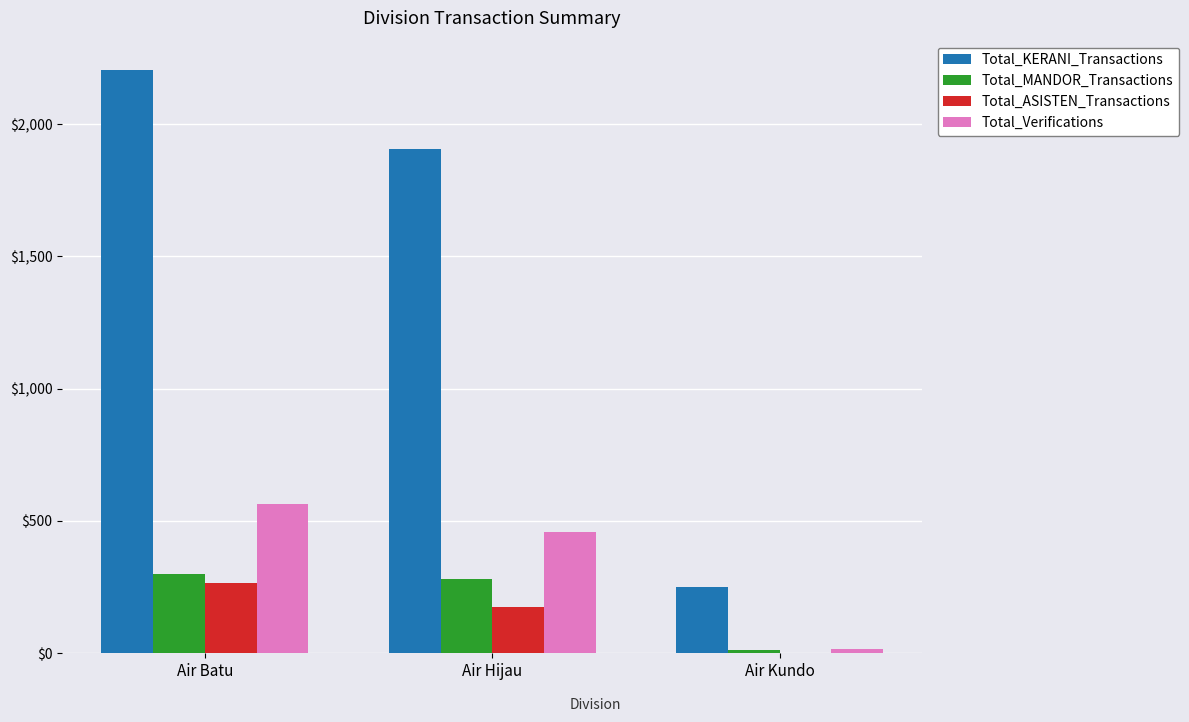

Count the number of categories in the chart.

3